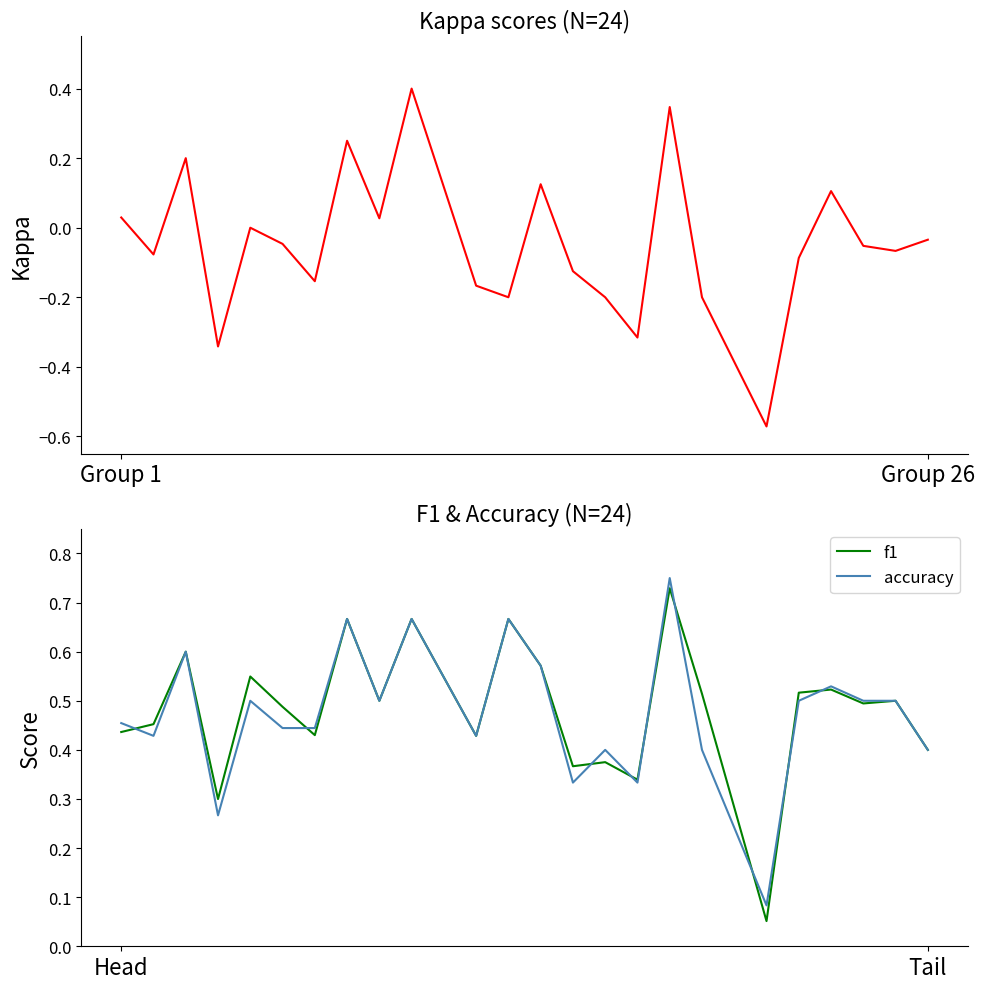

True or false: kappa and accuracy cross at least once.

False